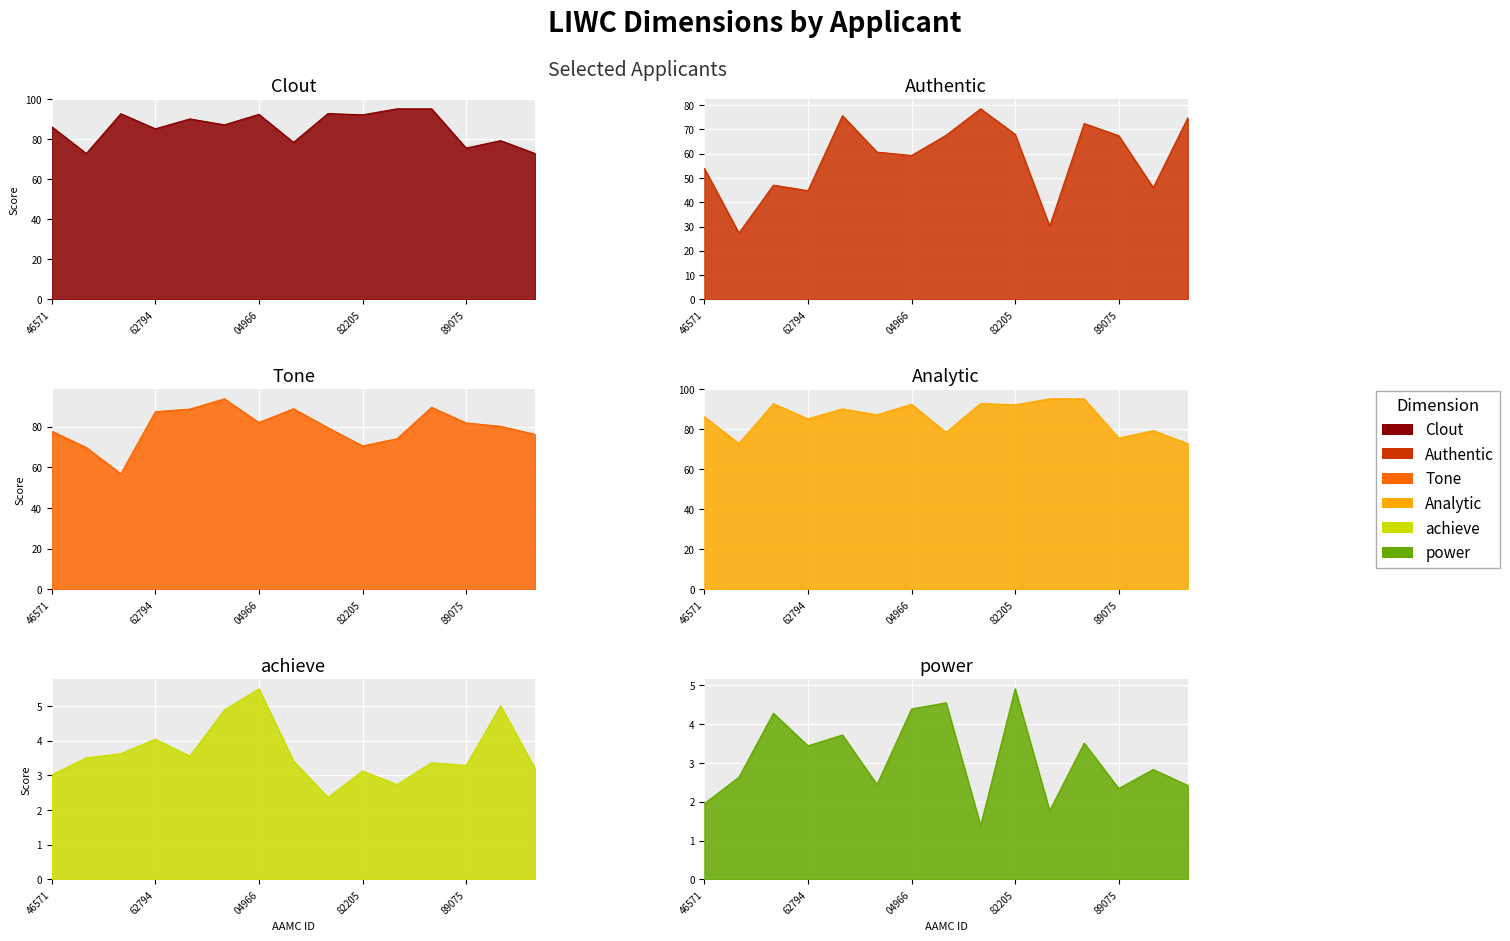

What are all the series names shown in the legend?

Clout, Authentic, Tone, Analytic, achieve, power